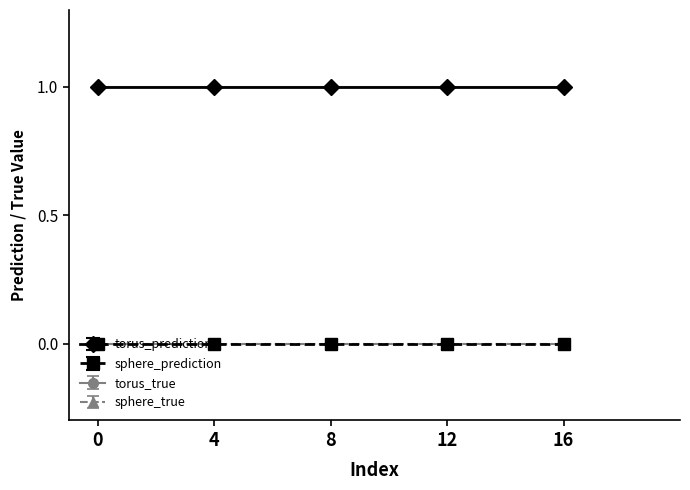

True or false: sphere_true has a value of 0 at 9.

True